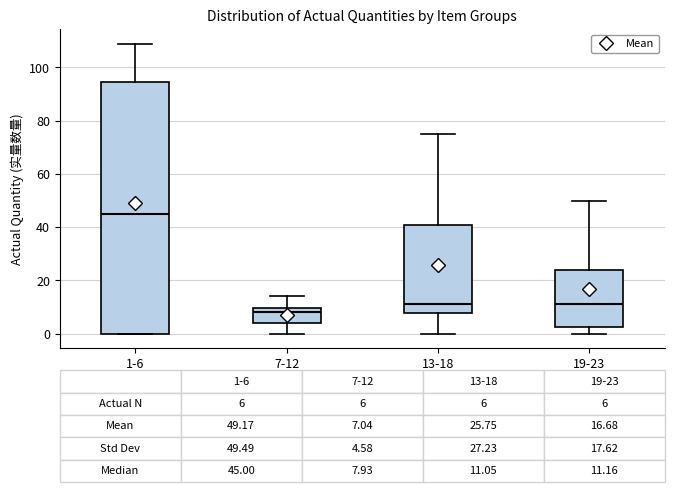

Which box has the highest median line?

1-6